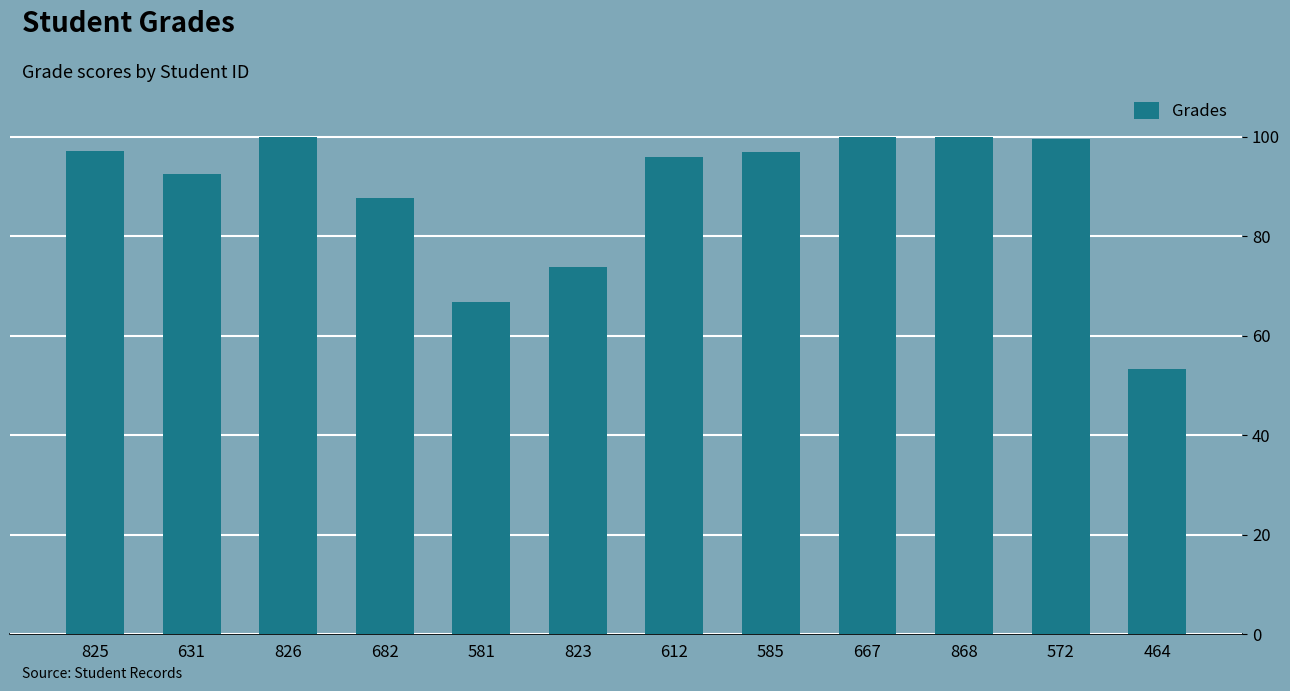

What is the sum of the values at 825 and 631?

189.6